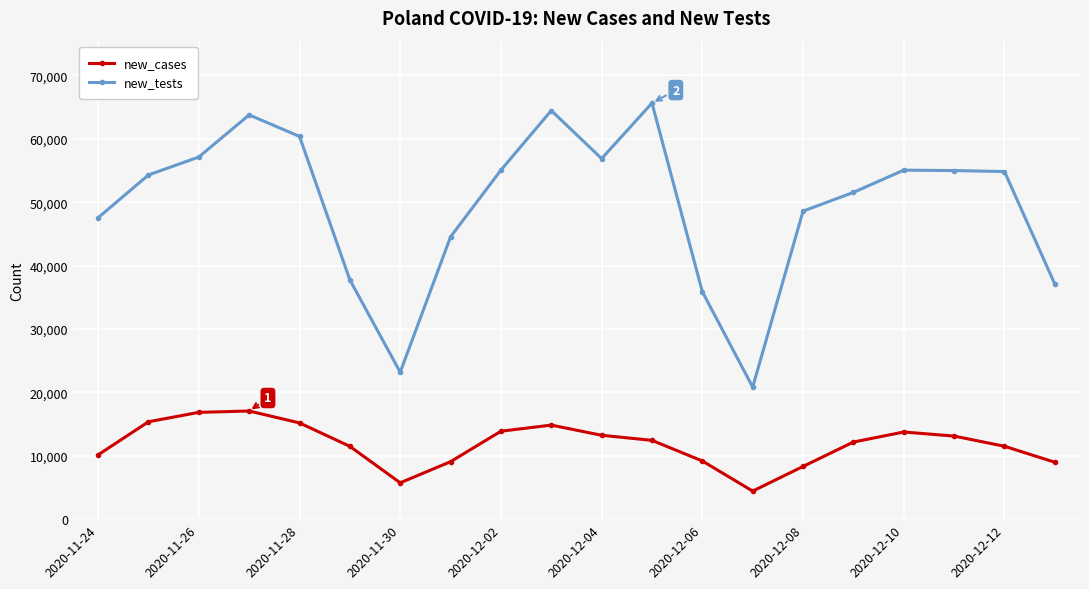

What is the value of the new_cases point at the 4th from the left?

17059